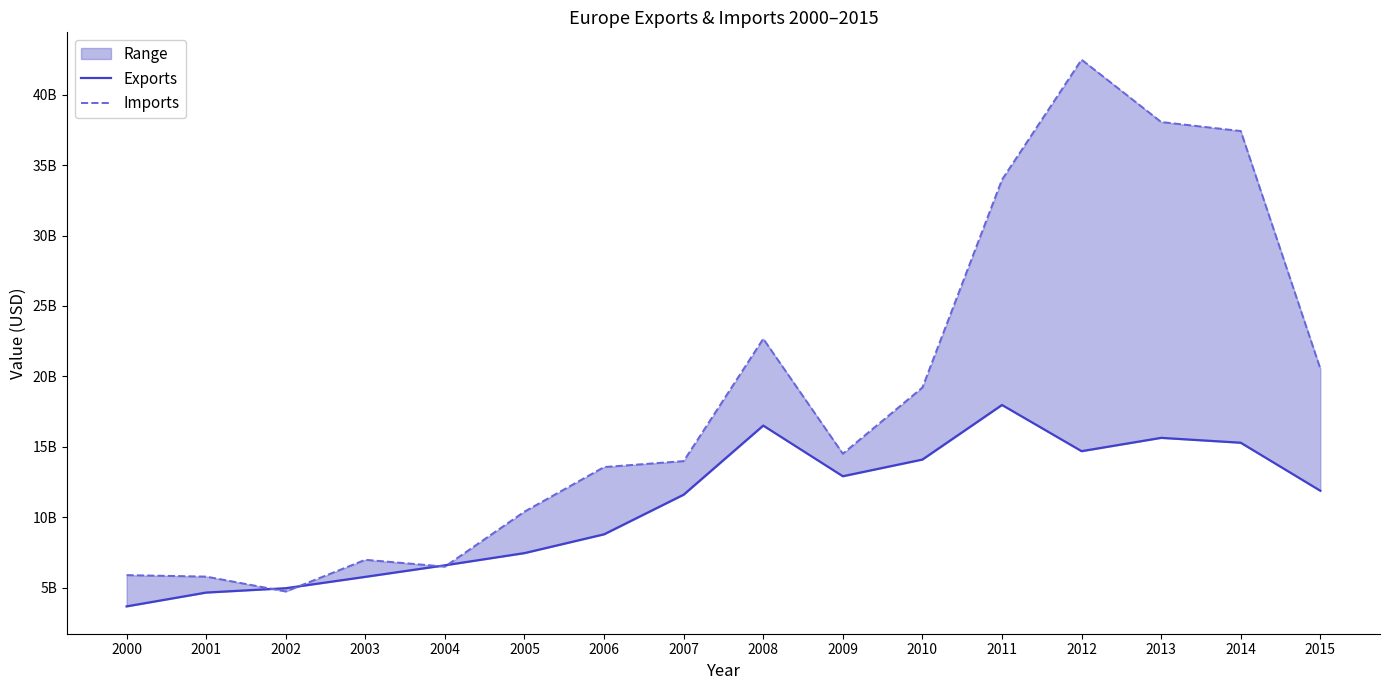

True or false: Exports and Imports intersect in this chart.

True